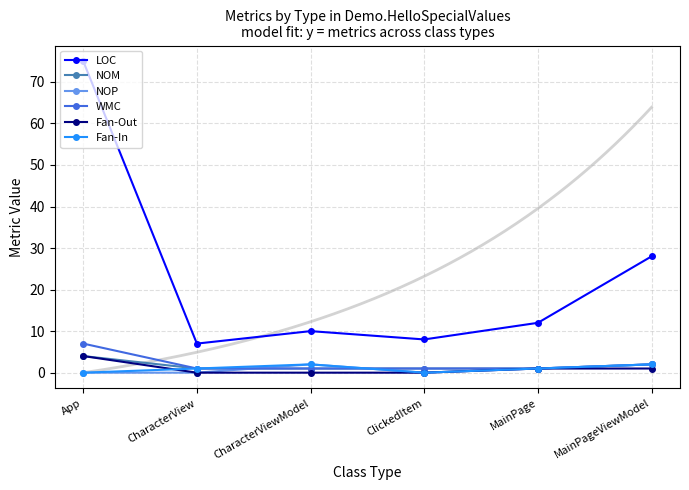

At which category is the sum across all series the highest?

App